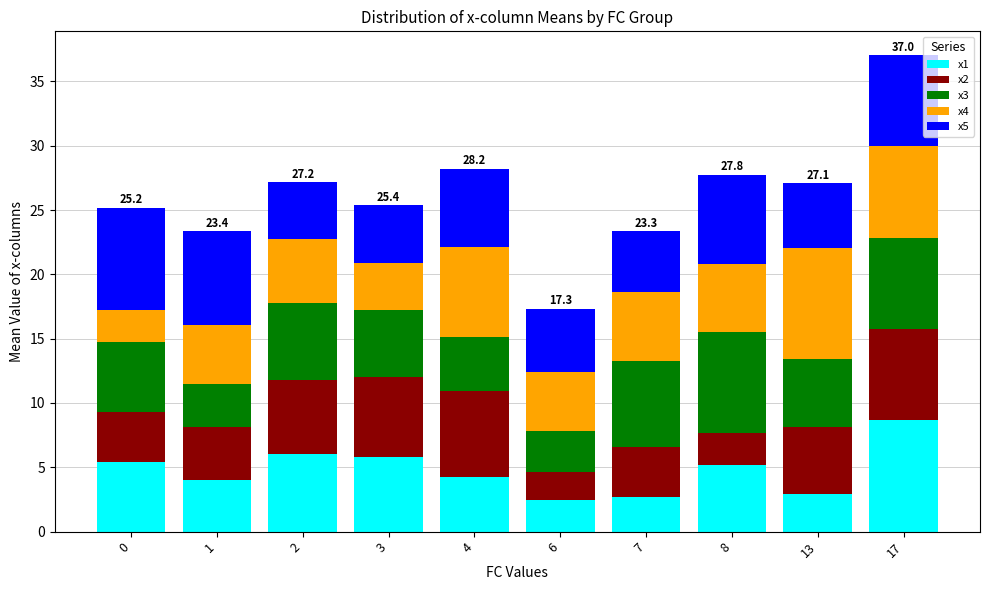

What is the lowest value of the x1 series?

2.4